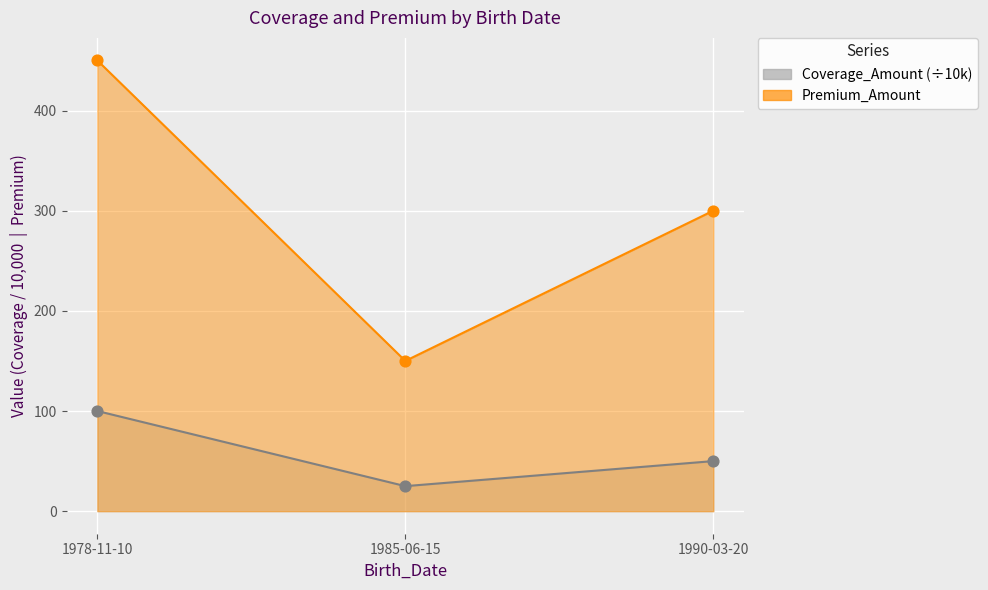

At which category is the sum across all series the highest?

1978-11-10